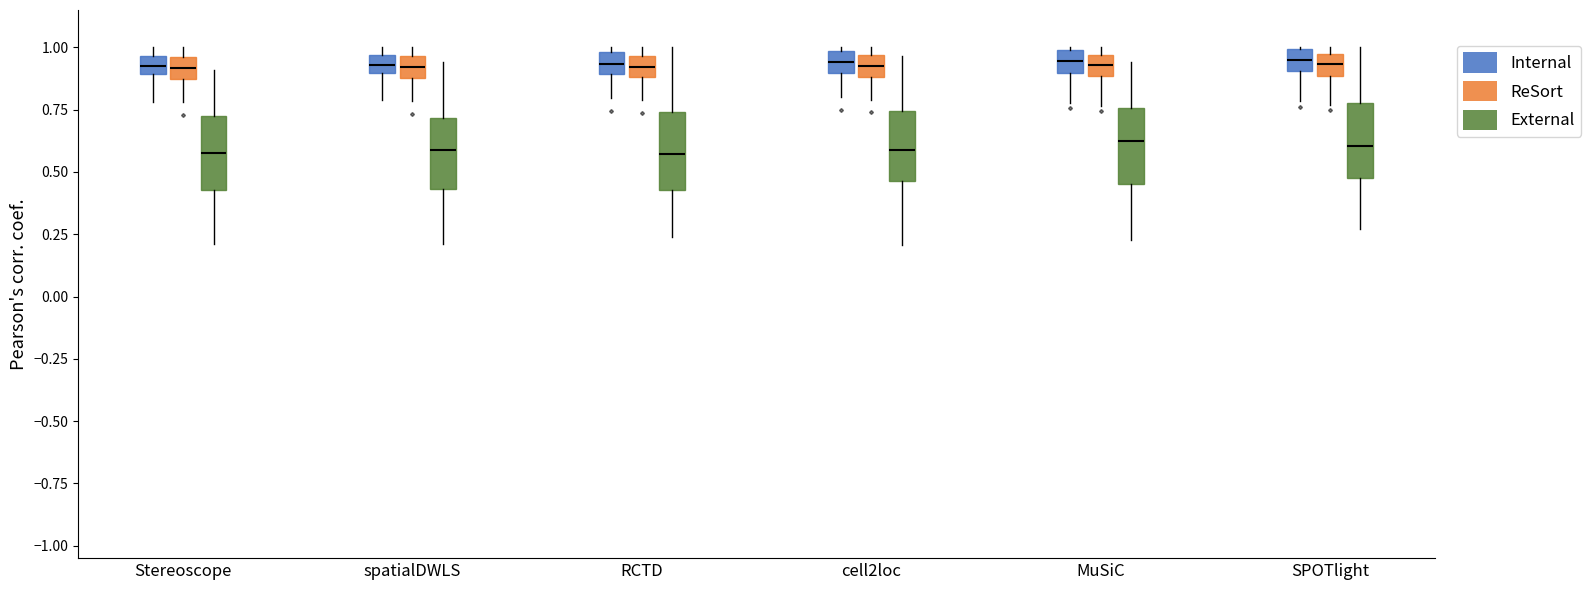

Where does the upper whisker of the box for SPOTlight (External) end on the y-axis? The values are not printed on the chart, so give them approximately, as read against the axis.

1.00